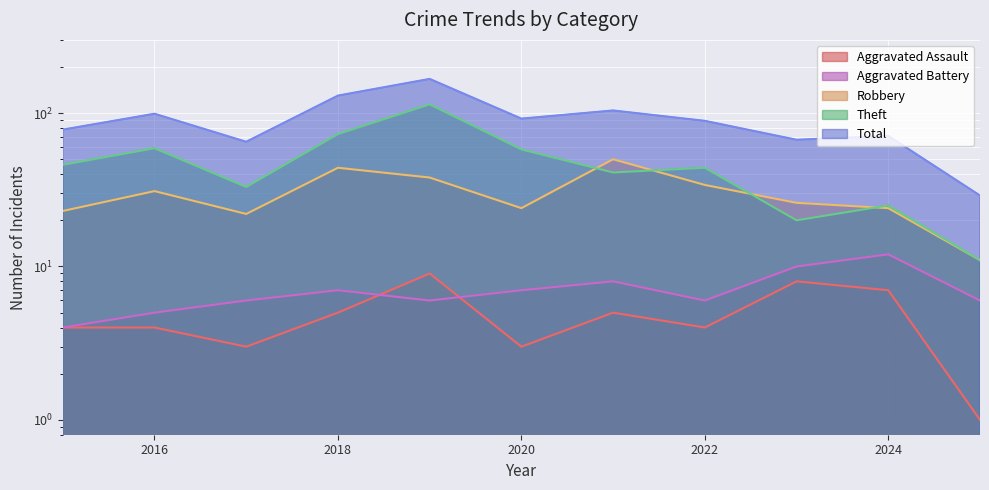

How many categories are shown in the chart?

11